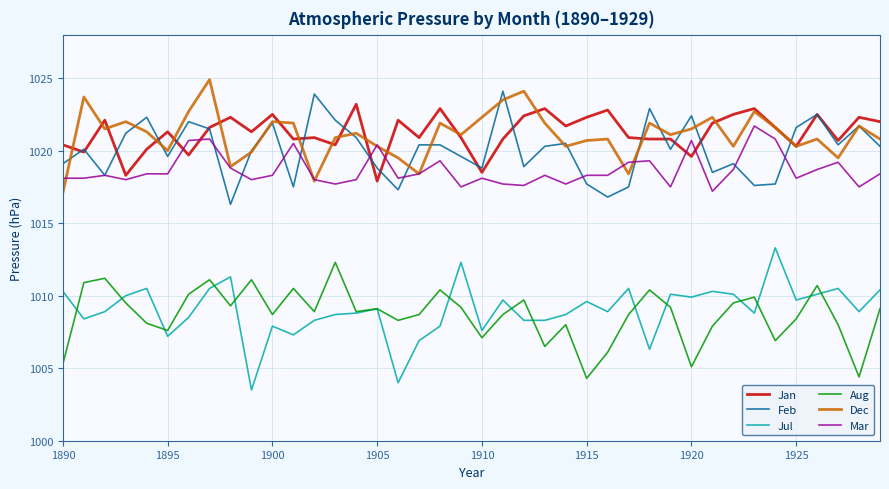

What is the greatest value displayed?

1024.9